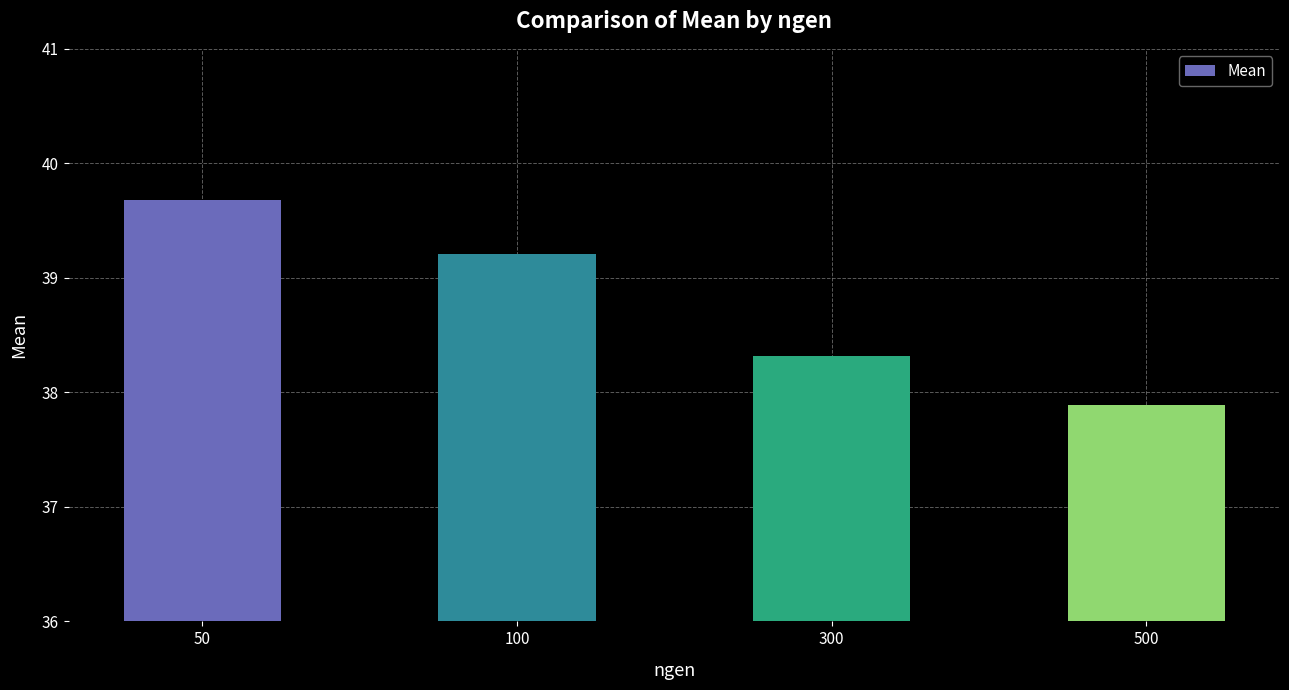

Count the number of values greater than 39.

2